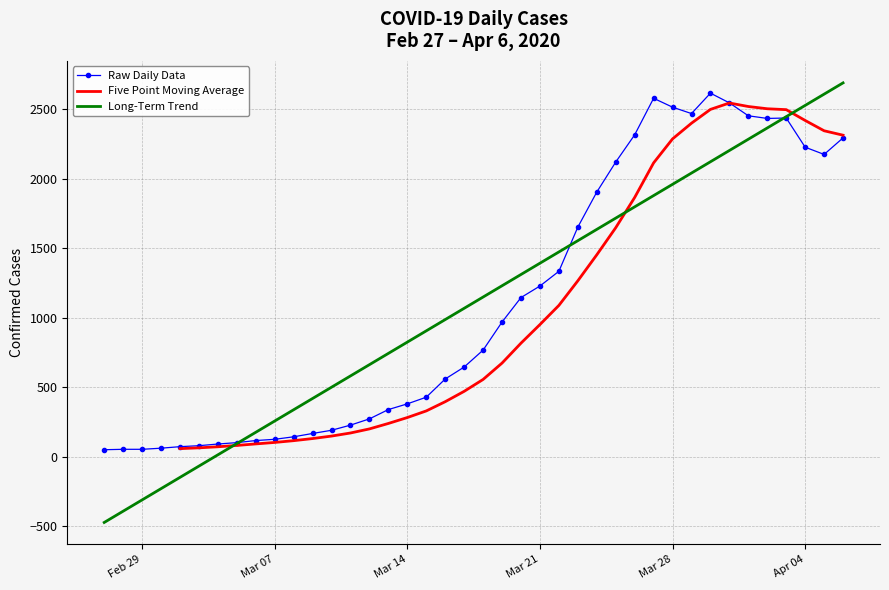

List the labels in order of value, smallest first.

2020-02-27, 2020-02-28, 2020-02-29, 2020-03-01, 2020-03-02, 2020-03-03, 2020-03-04, 2020-03-05, 2020-03-06, 2020-03-07, 2020-03-08, 2020-03-09, 2020-03-10, 2020-03-11, 2020-03-12, 2020-03-13, 2020-03-14, 2020-03-15, 2020-03-16, 2020-03-17, 2020-03-18, 2020-03-19, 2020-03-20, 2020-03-21, 2020-03-22, 2020-03-23, 2020-03-24, 2020-03-25, 2020-04-05, 2020-04-04, 2020-04-06, 2020-03-26, 2020-04-02, 2020-04-03, 2020-04-01, 2020-03-29, 2020-03-28, 2020-03-31, 2020-03-27, 2020-03-30